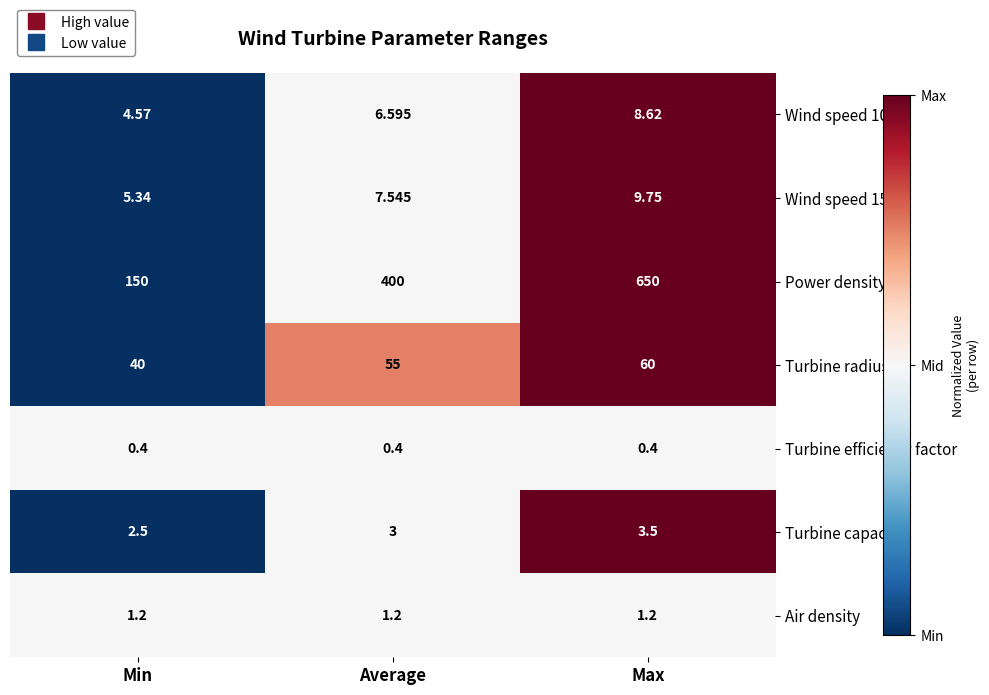

Rank the categories by Wind speed 150 value from lowest to highest.

Min, Average, Max